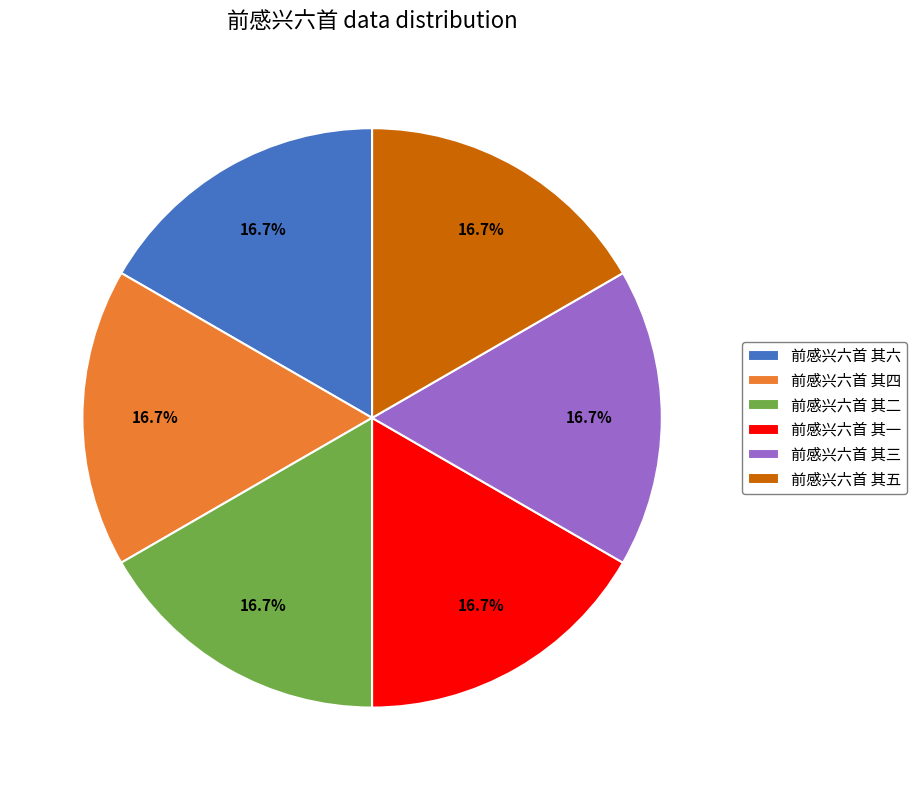

Is 前感兴六首 其五 the majority of the pie?

No